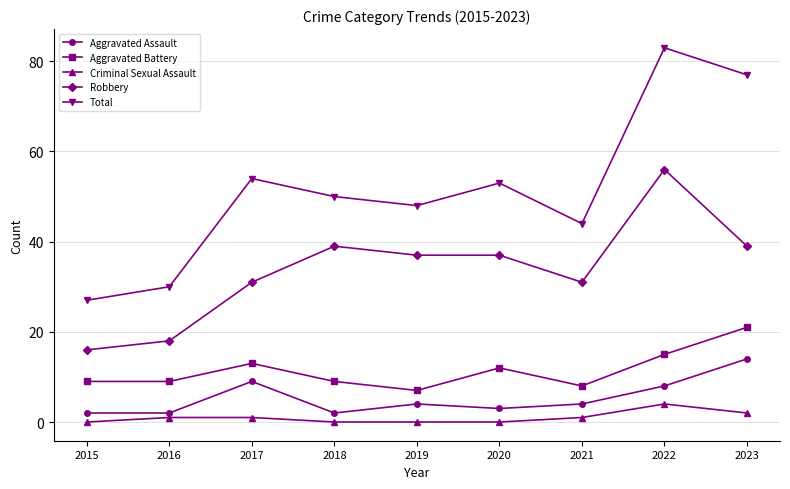

List the series in order of their peak value, lowest first.

Criminal Sexual Assault, Aggravated Assault, Aggravated Battery, Robbery, Total